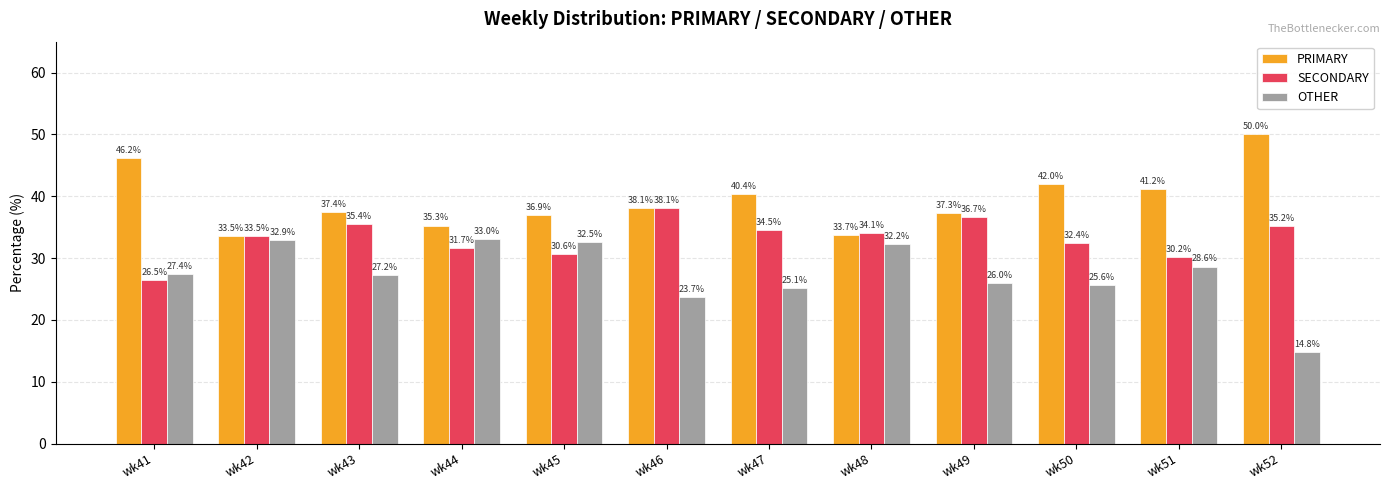

Is it true that PRIMARY equals 57.0 at wk48?

False